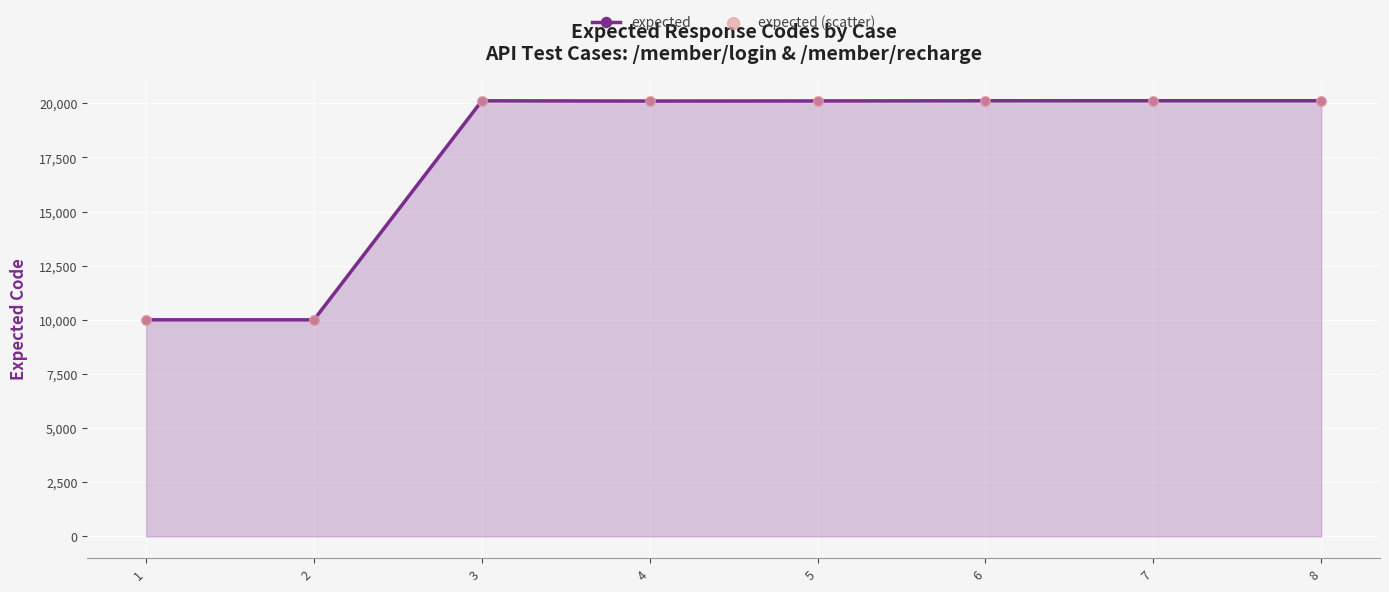

What is the value of the 1st point from the left?

10001